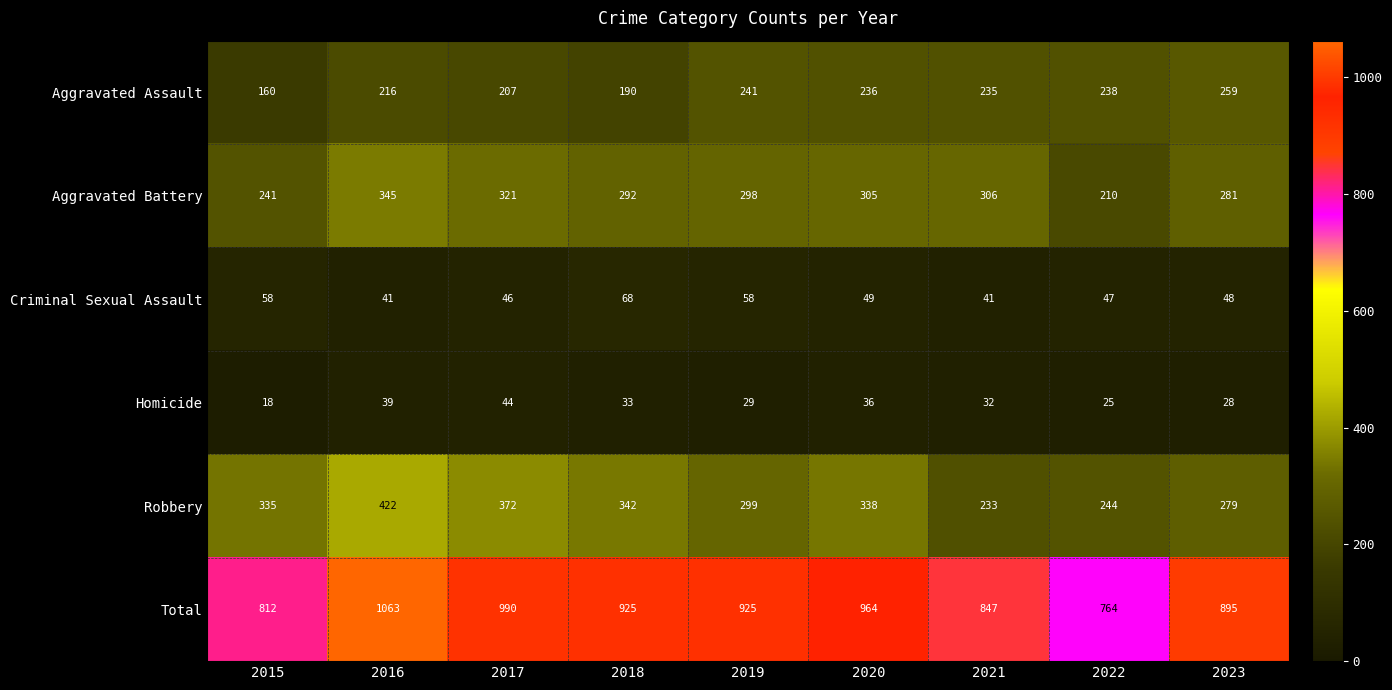

How many data points does each series have?

9